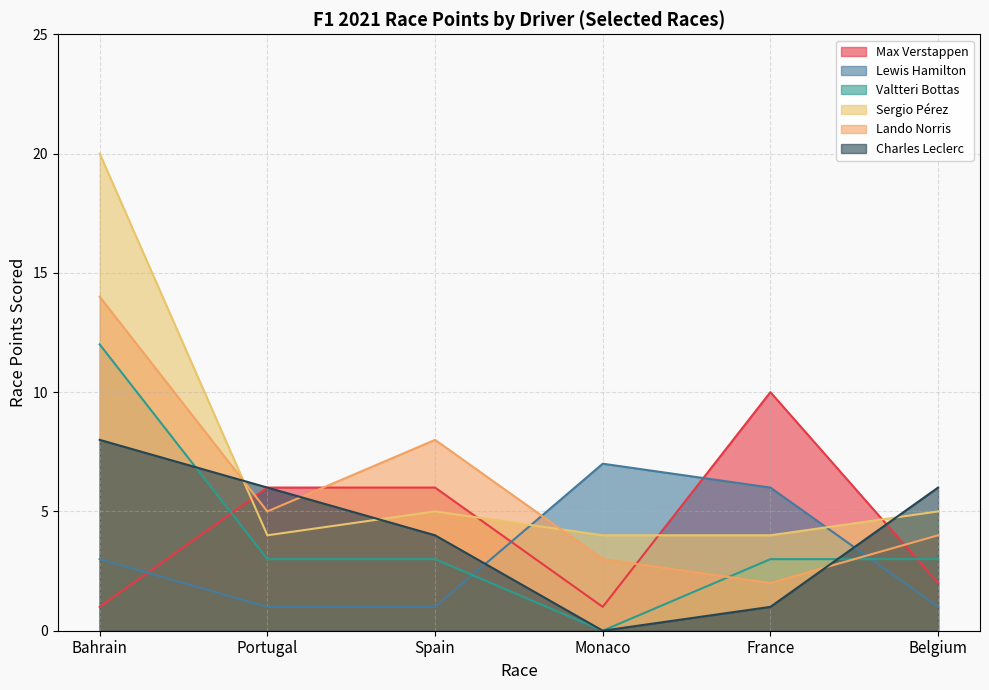

Is it true that Sergio Pérez equals 5 at Spain?

True